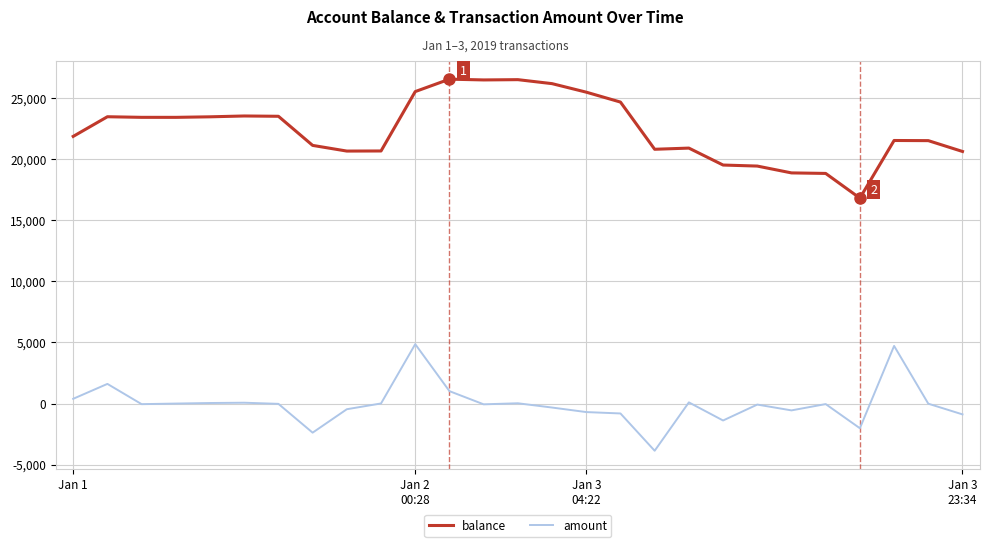

True or false: balance and amount intersect in this chart.

False